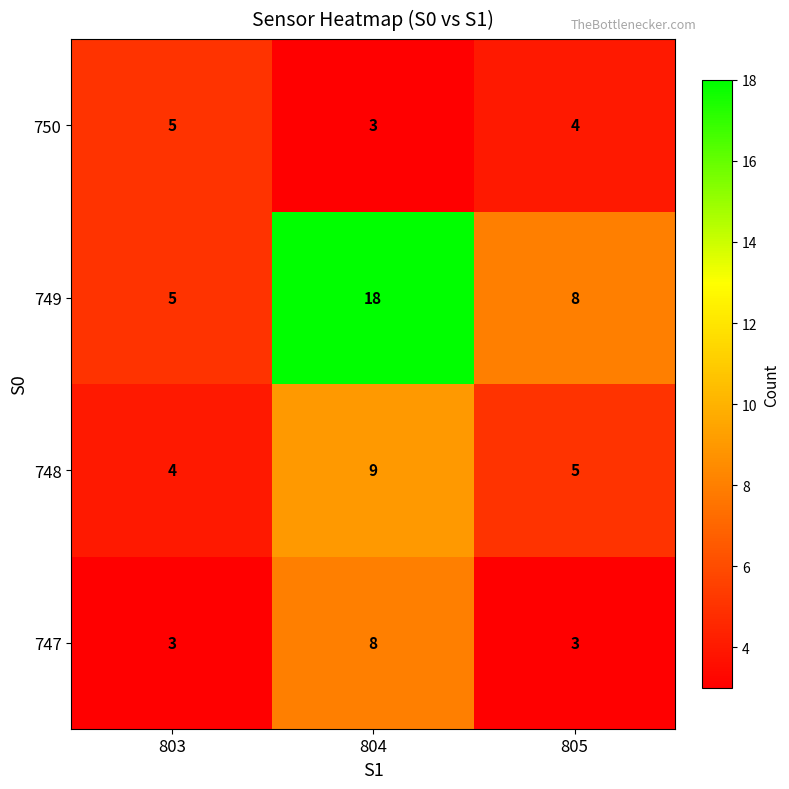

The 748 series shows 14 at 804. True or false?

False